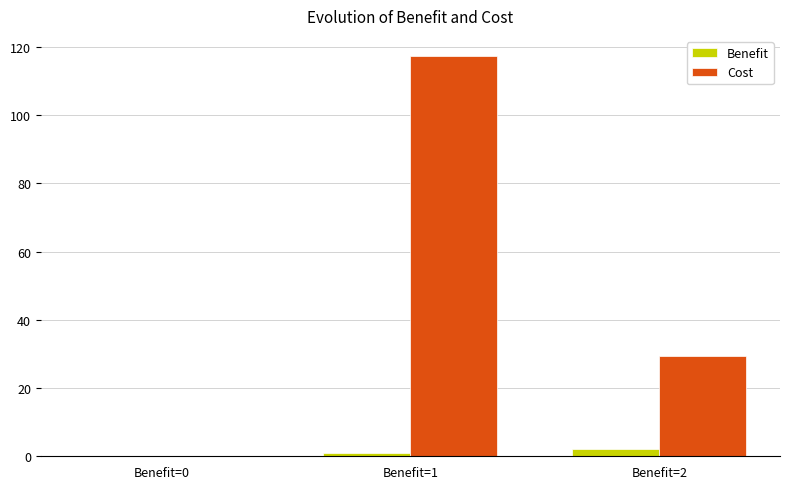

At which label is Benefit closest to 1?

Benefit=1